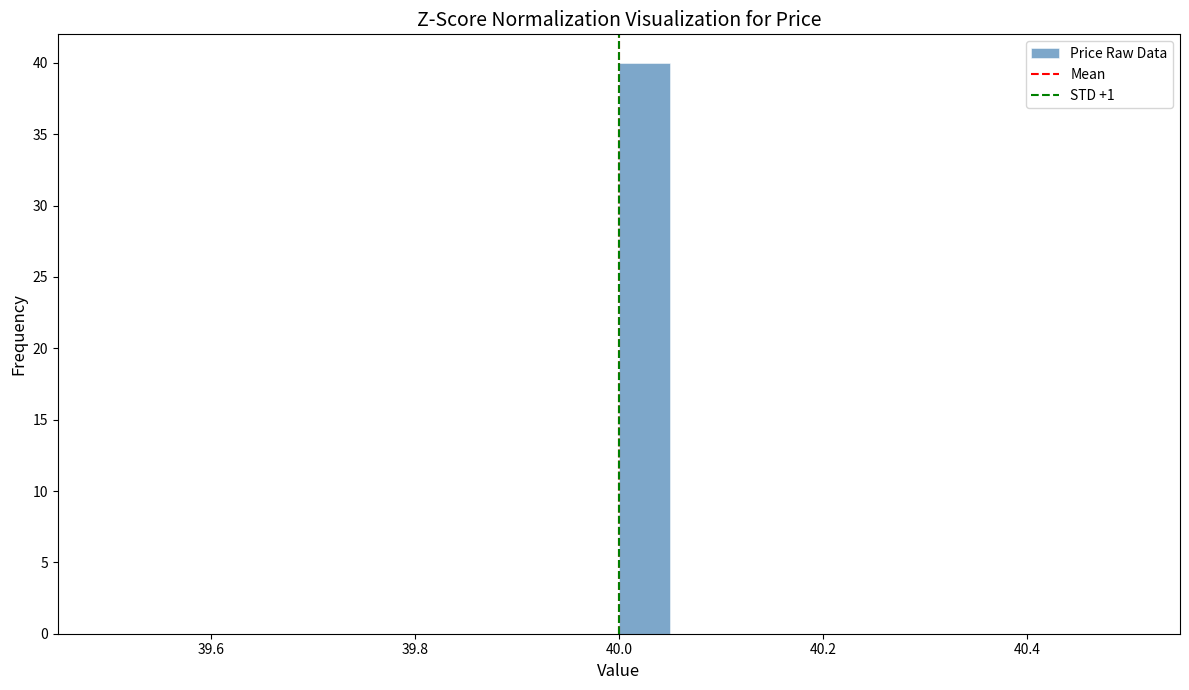

Read against the x-axis, roughly where is the centre of the tallest bar?

40.02